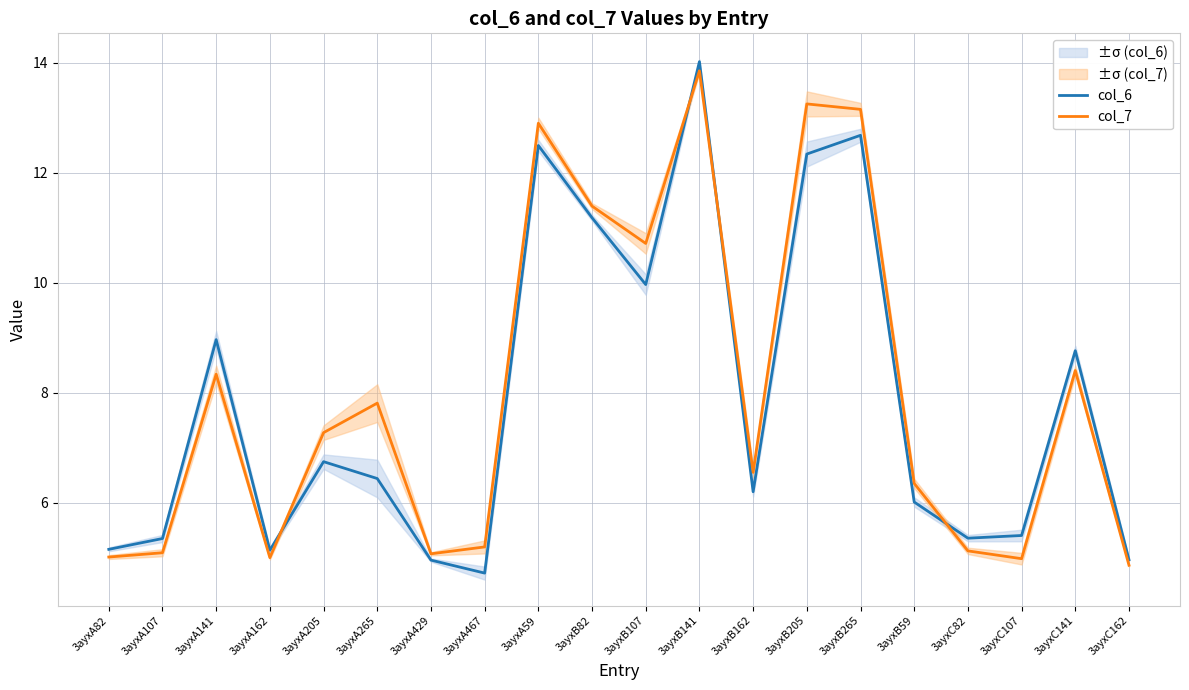

What are all the series names shown in the legend?

col_6, col_7